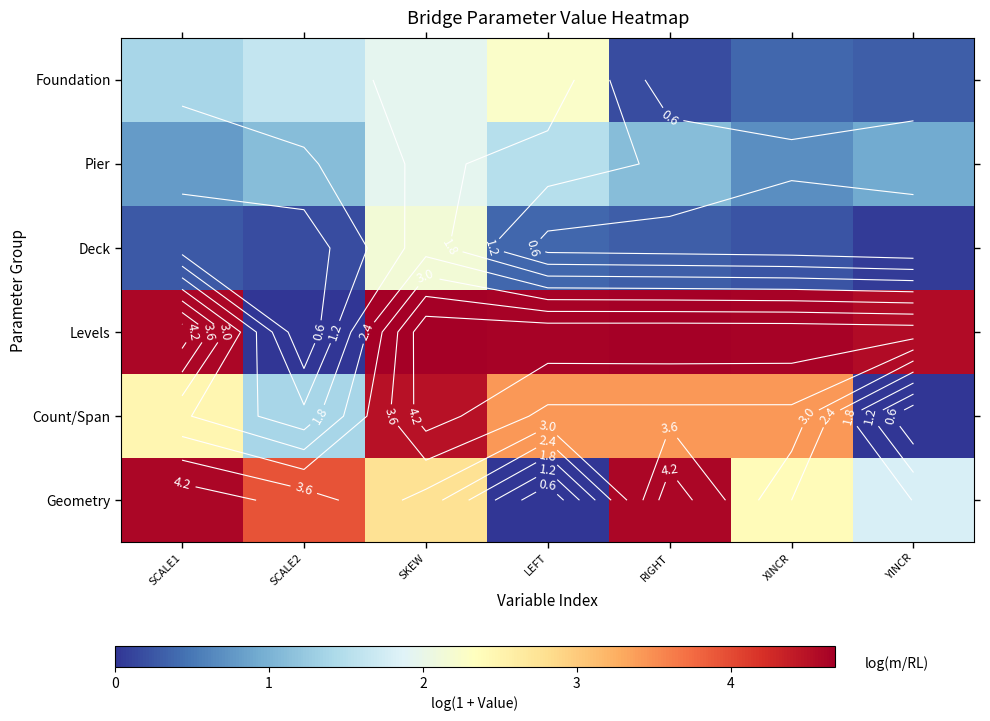

What is the sum of all Count/Span values?

18.7